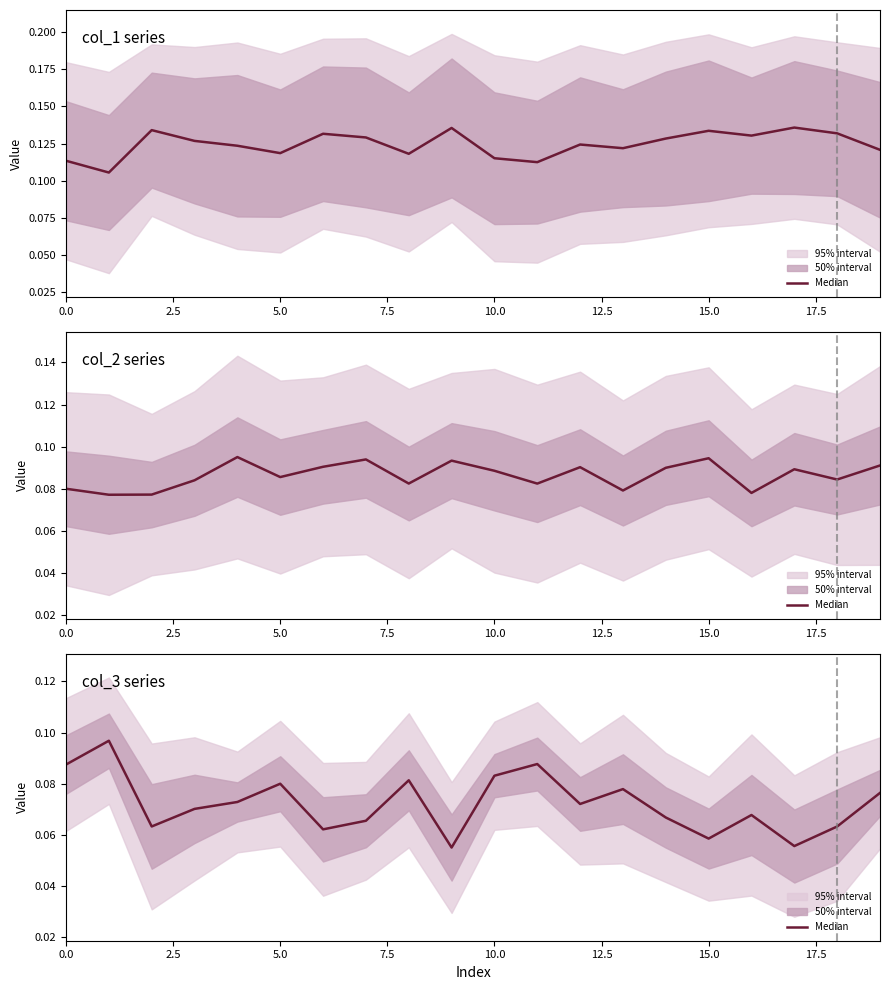

How many points are lower than both their immediate neighbors (excluding endpoints)?

6